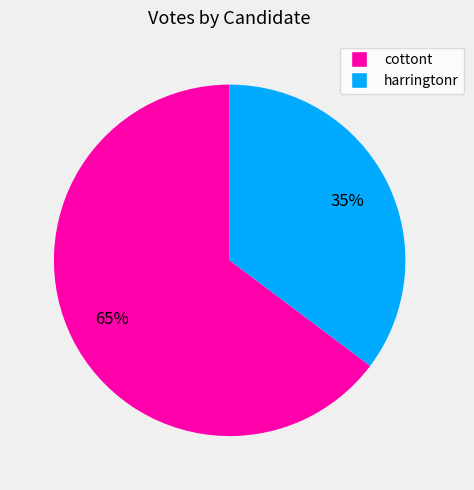

Is it true that harringtonr is 35% of the pie?

True